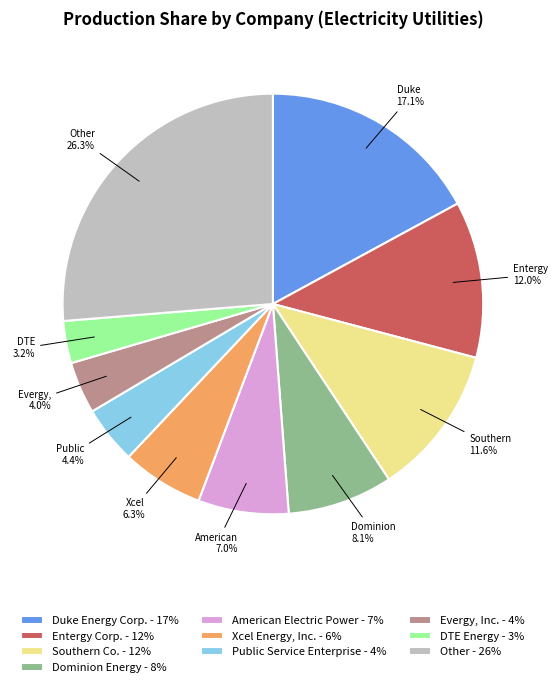

To the nearest percent, what is the average slice percentage?

10%